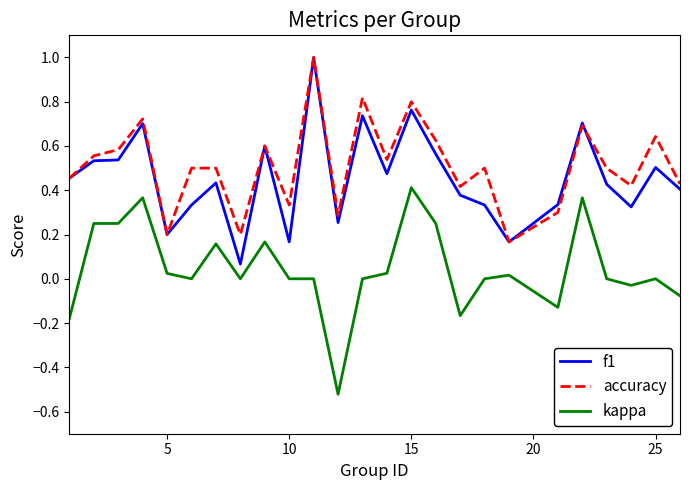

How many accuracy values are between 0 and 1?

25